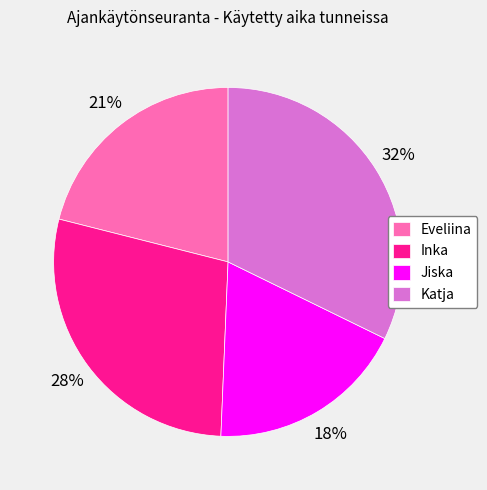

Combined, do Inka and Eveliina account for over 50%?

No